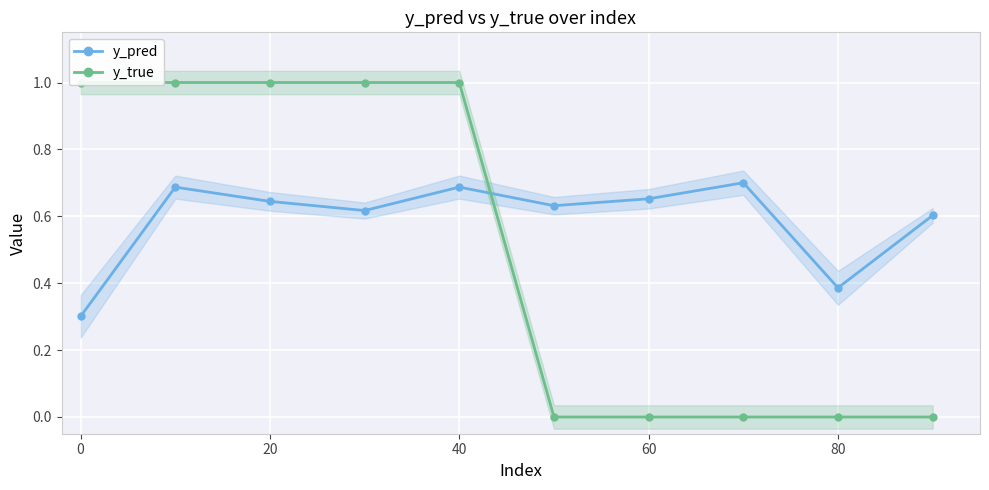

True or false: y_true and y_pred intersect in this chart.

True